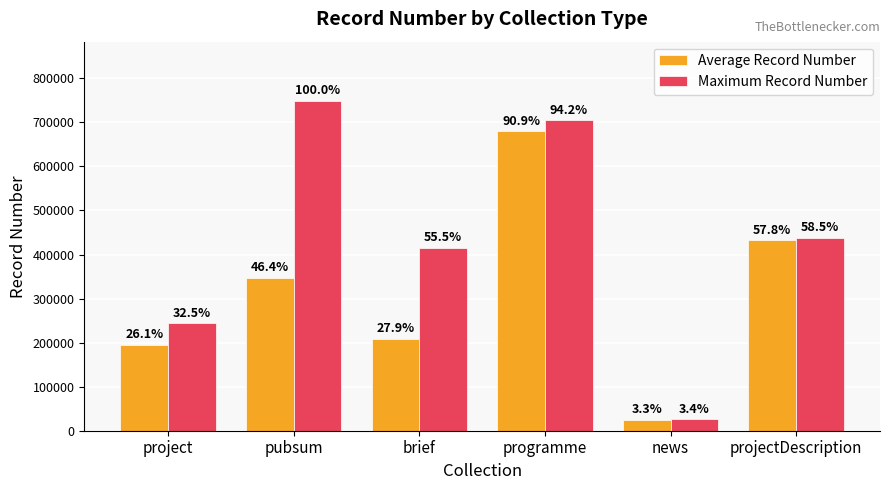

What is the value of the Maximum Record Number bar at the 2nd from the left?

748488